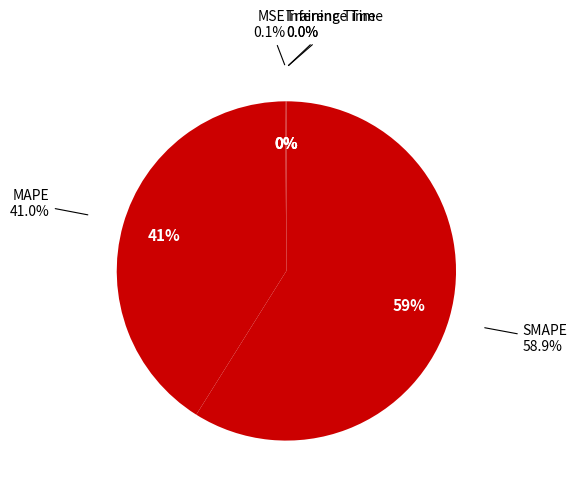

To the nearest percent, what is the average slice percentage?

20%